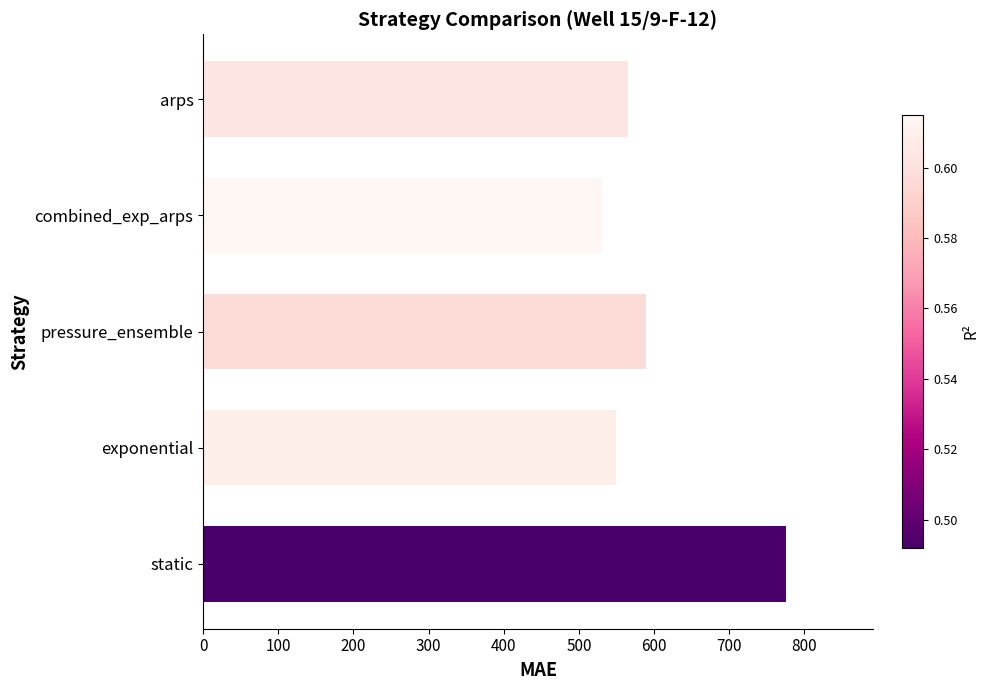

Reading top to bottom, what are all the values shown in this chart?

arps=564.8	combined_exp_arps=530.4	pressure_ensemble=589.5	exponential=549.5	static=775.1